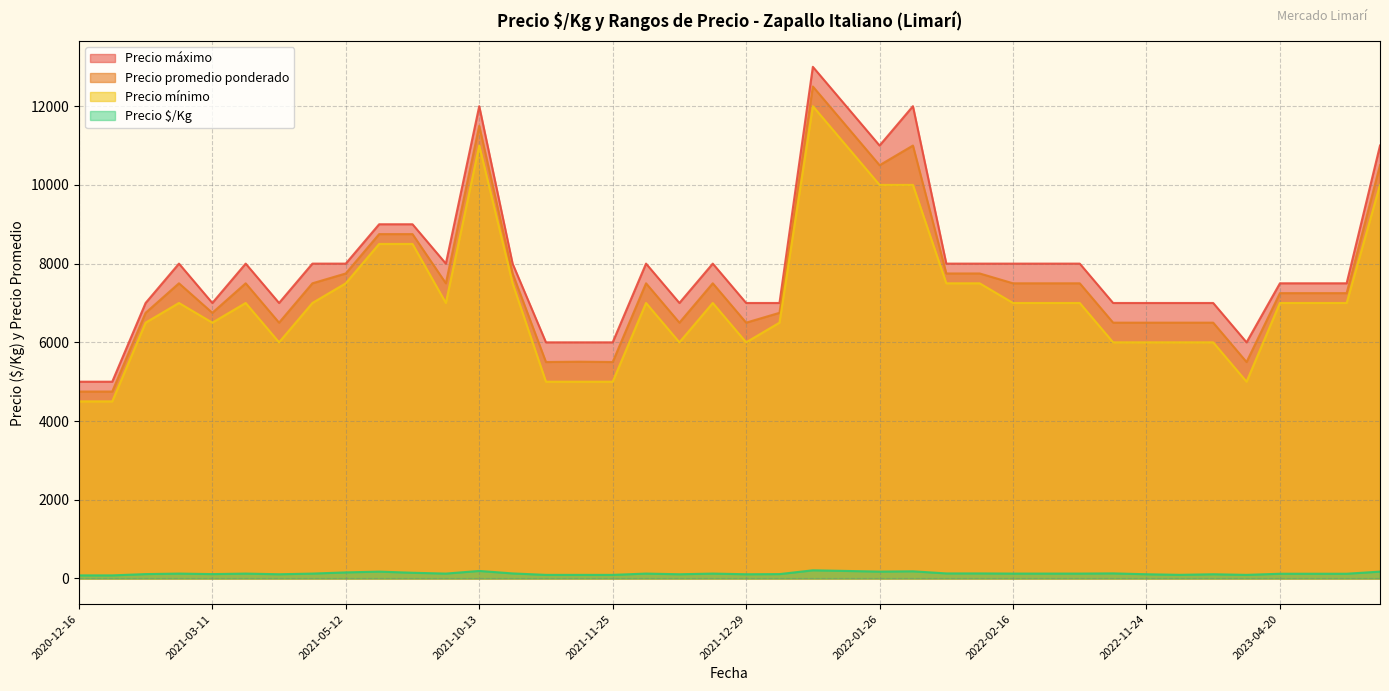

Which series has the widest spread of values?

Precio máximo